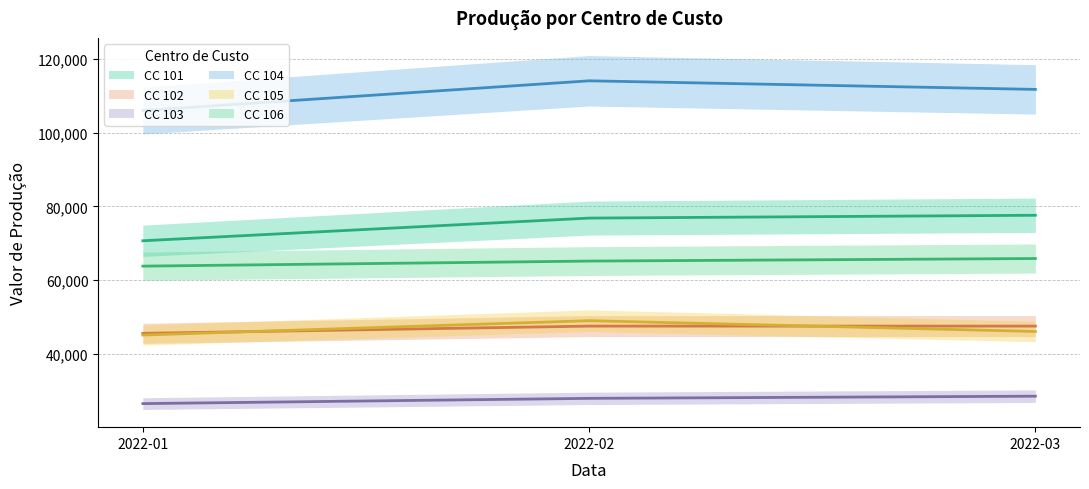

The 105 series shows 66809 at 2022-03. True or false?

False